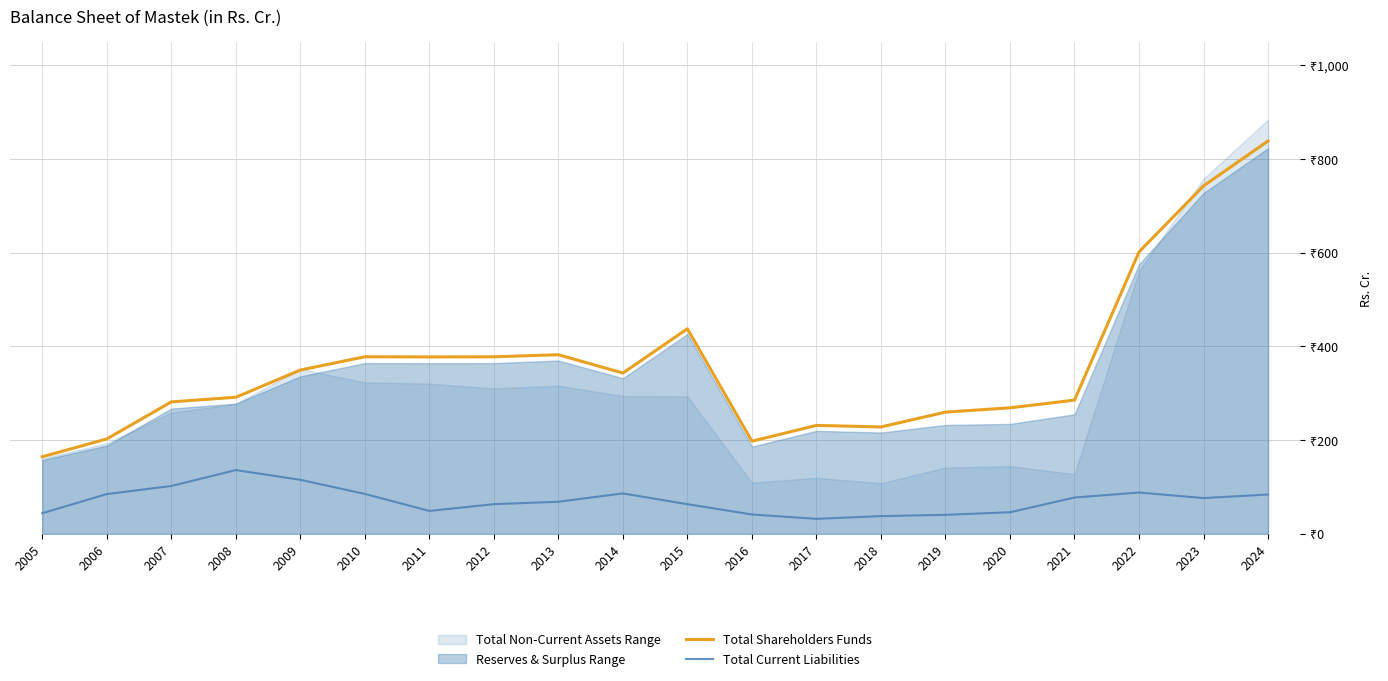

In Total Shareholders Funds, how many points are higher than both neighbors (excluding endpoints)?

4